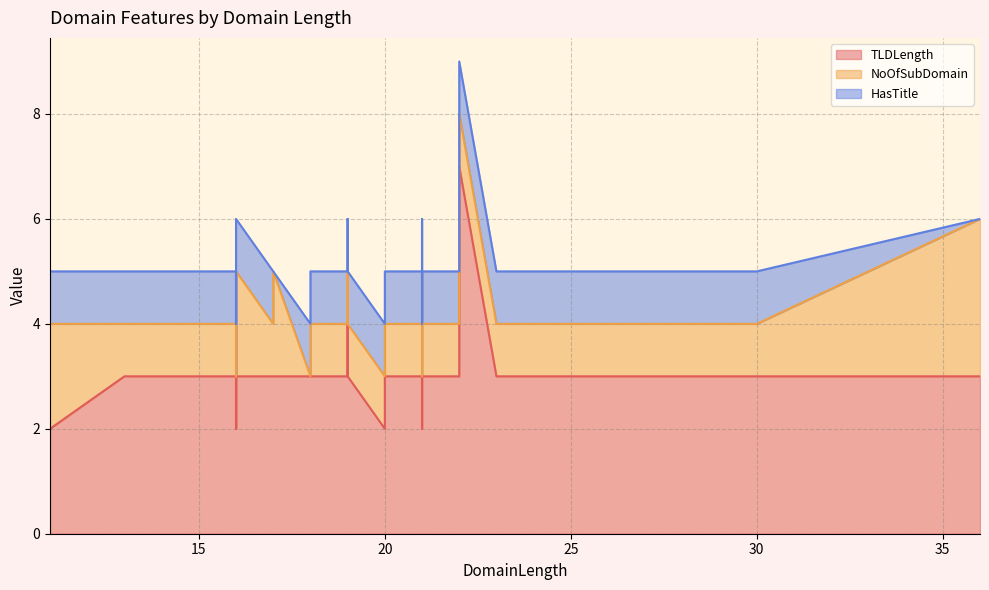

Rank the series at 19 from highest to lowest value.

TLDLength, NoOfSubDomain, HasTitle